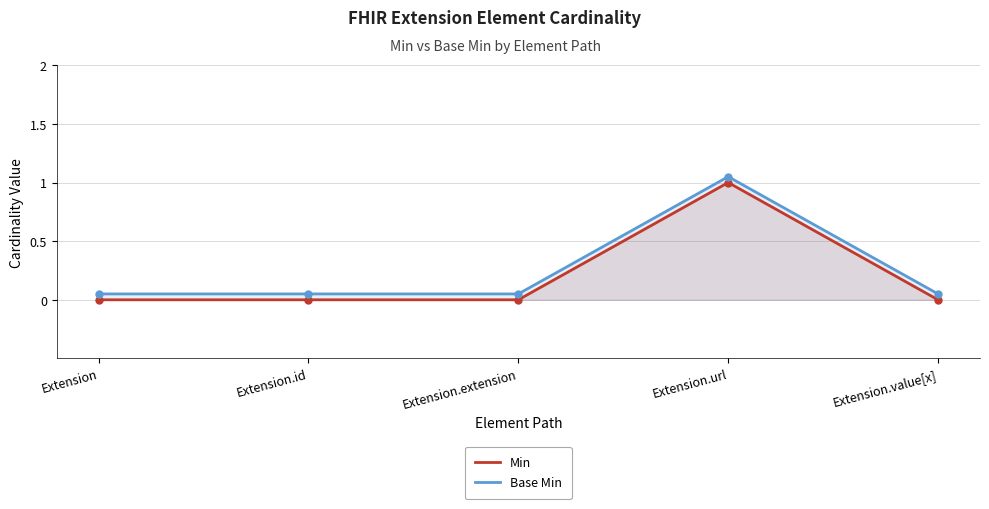

What is the average value of the Base Min series?

0.2